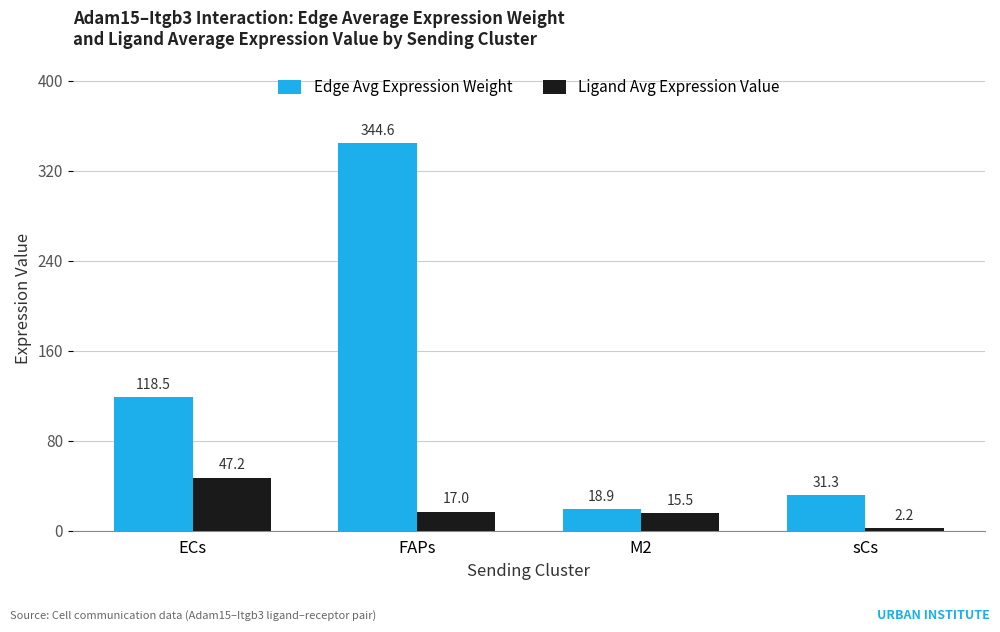

Which series has the largest total across all categories?

Edge Avg Expression Weight